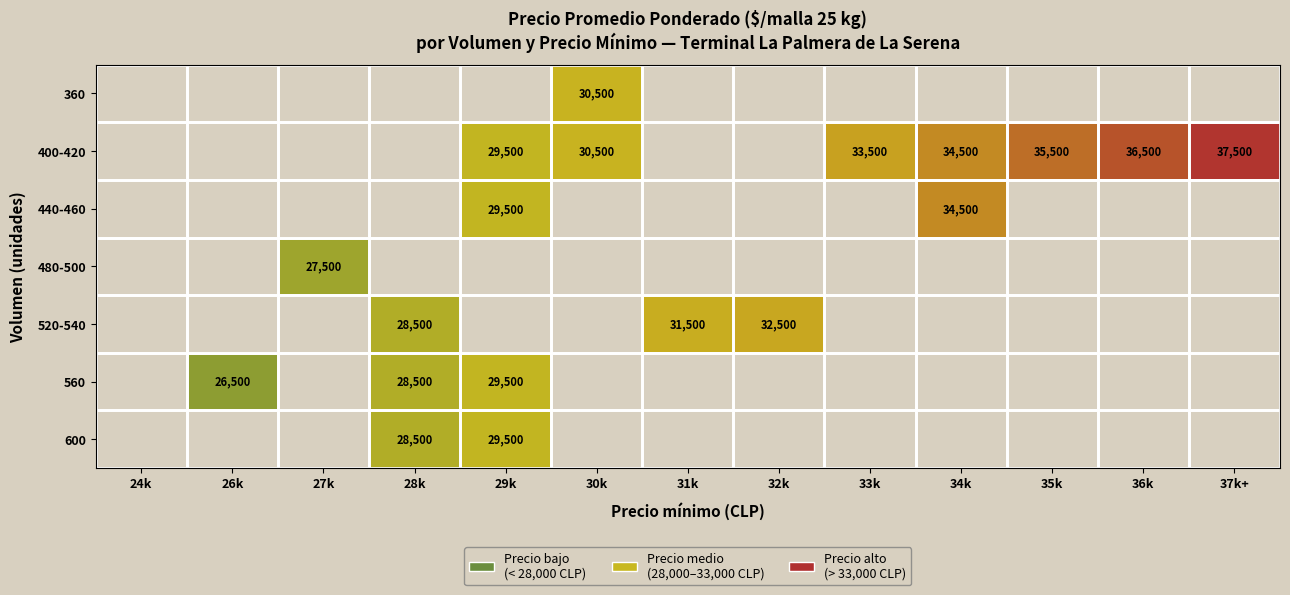

The 400-420 series shows 51508 at 30k. True or false?

False